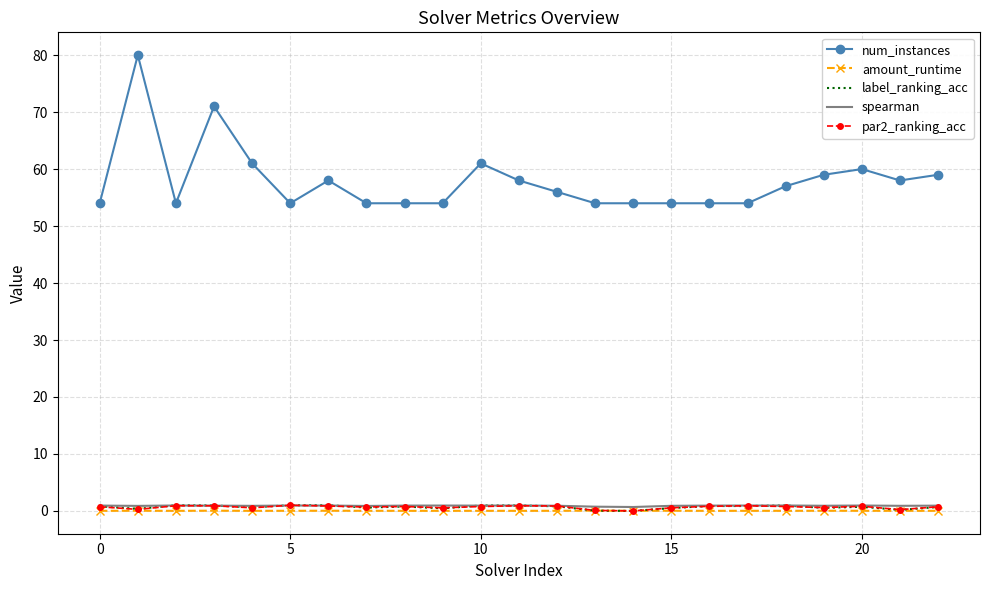

True or false: num_instances and par2_ranking_acc intersect in this chart.

False